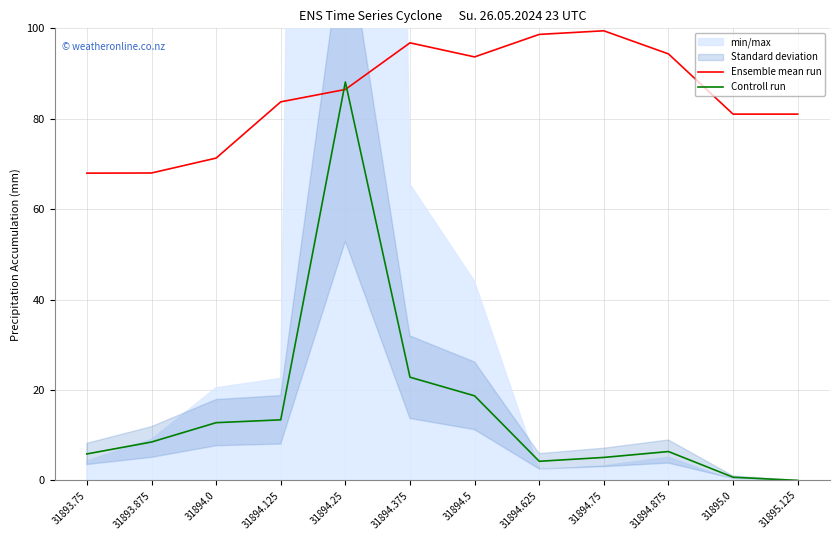

What position from the left is 31894.0?

3